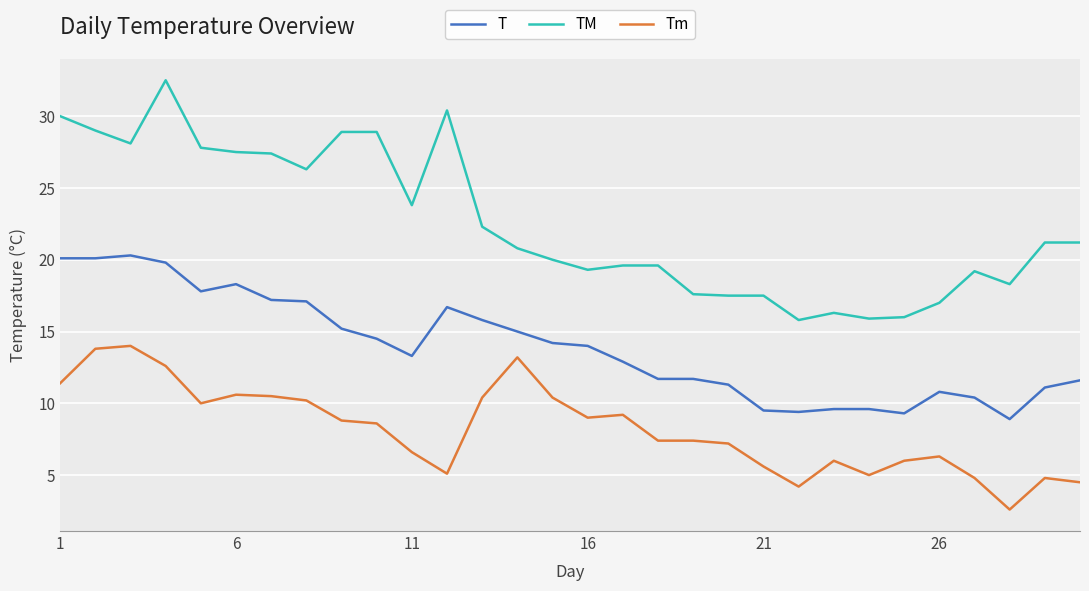

Which series has the largest range (max minus min)?

TM